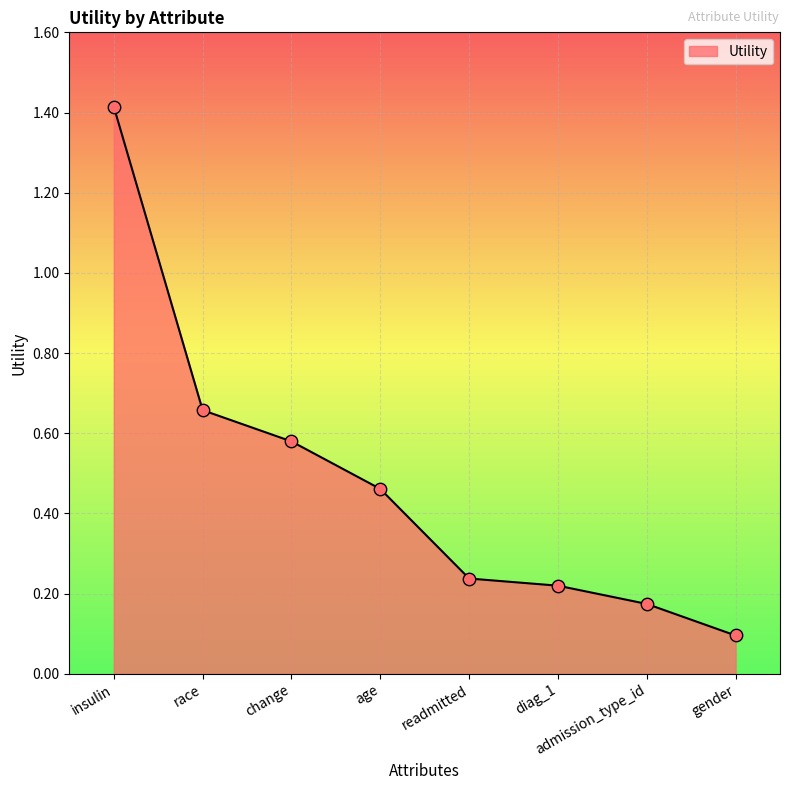

What is the change in value from change to gender?

-0.5